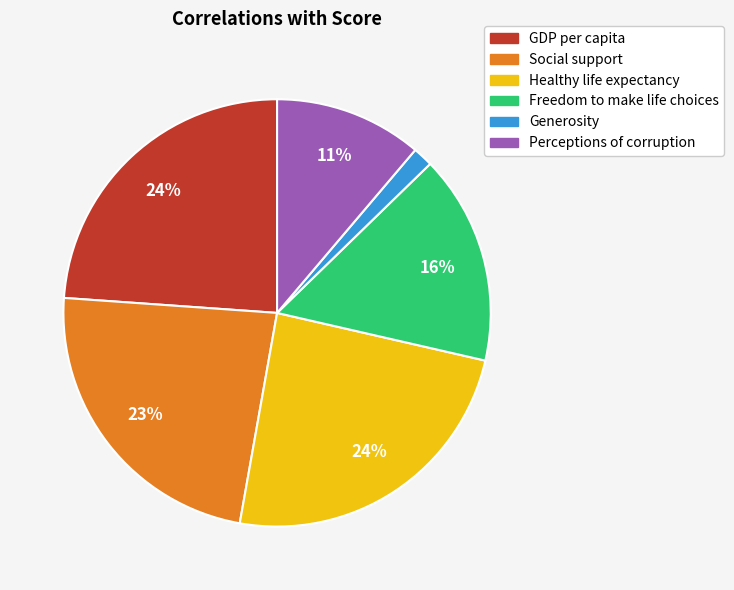

To the nearest percent, what percentage of the pie is Perceptions of corruption?

11%